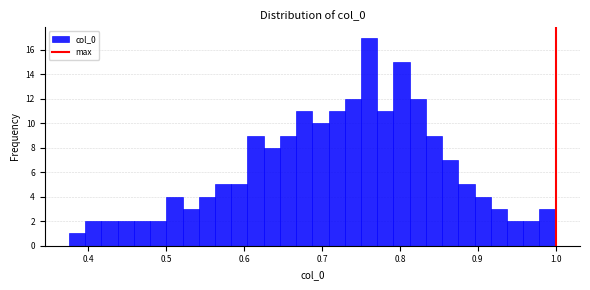

Around what value on the x-axis is the tallest bar? Give the approximate position of its centre, as read against the axis.

0.76